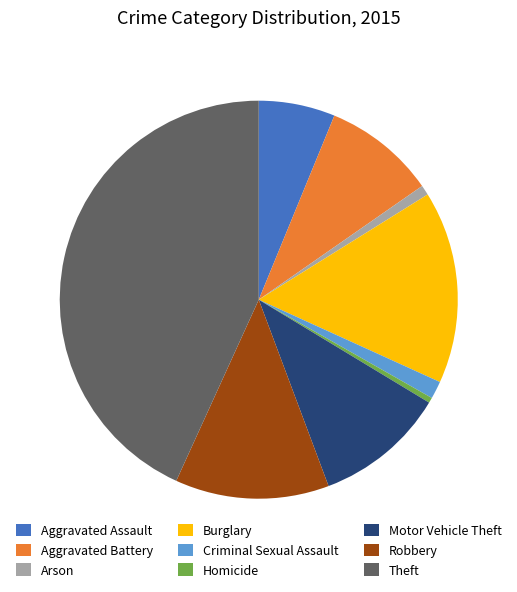

What is the largest slice in the pie chart?

Theft